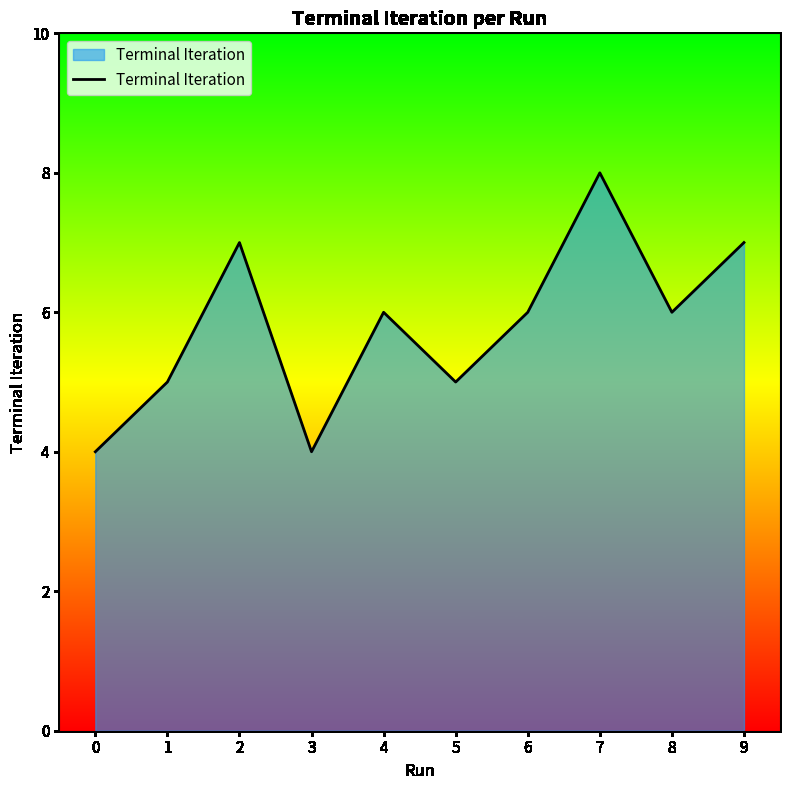

What is the difference between the maximum and minimum values?

4